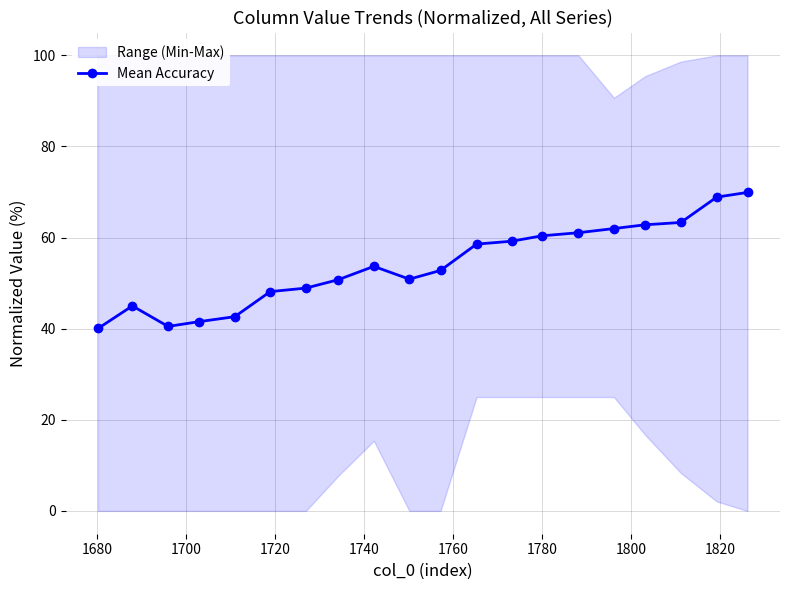

How many interior local valleys (lower than both neighbors) does the data have?

2